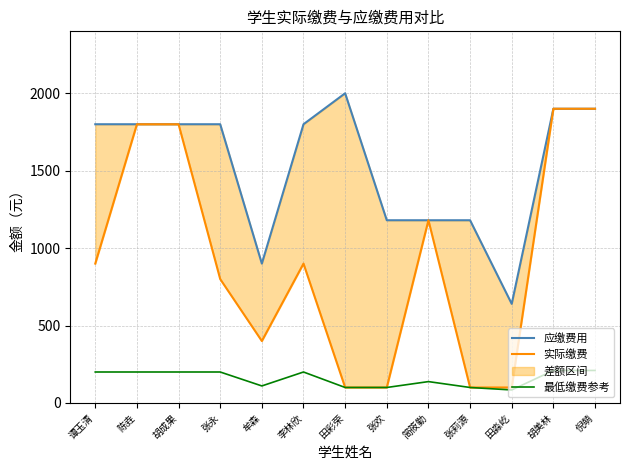

What is the difference between the 实际缴费 values at 张莉源 and 陈垚?

1700